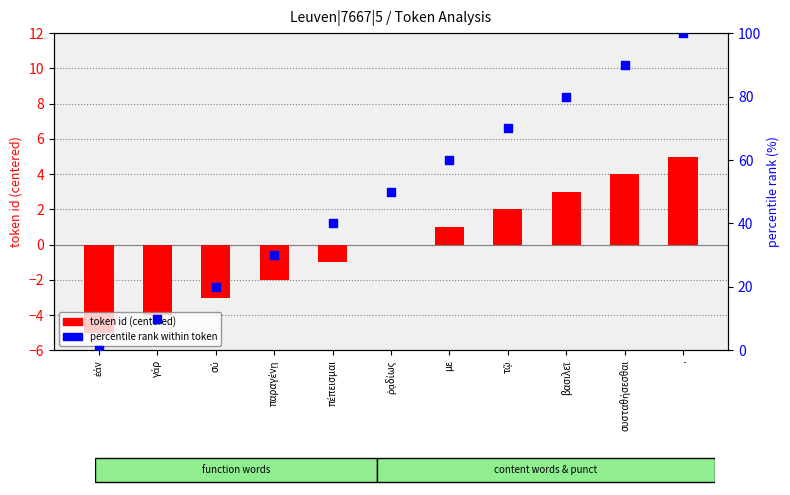

At how many categories does at least one series exceed 73?

3